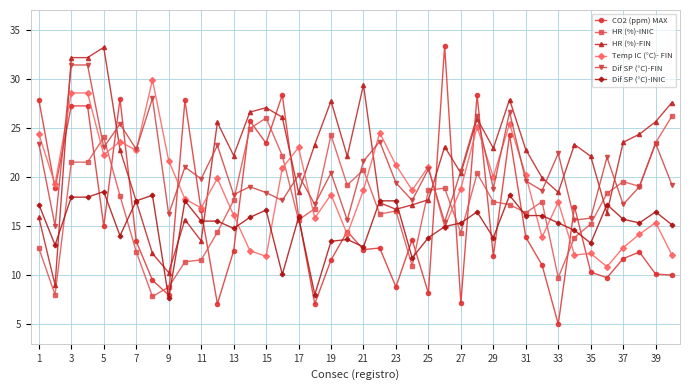

How many times do Dif SP (°C)-FIN and HR (%)-FIN cross each other?

13